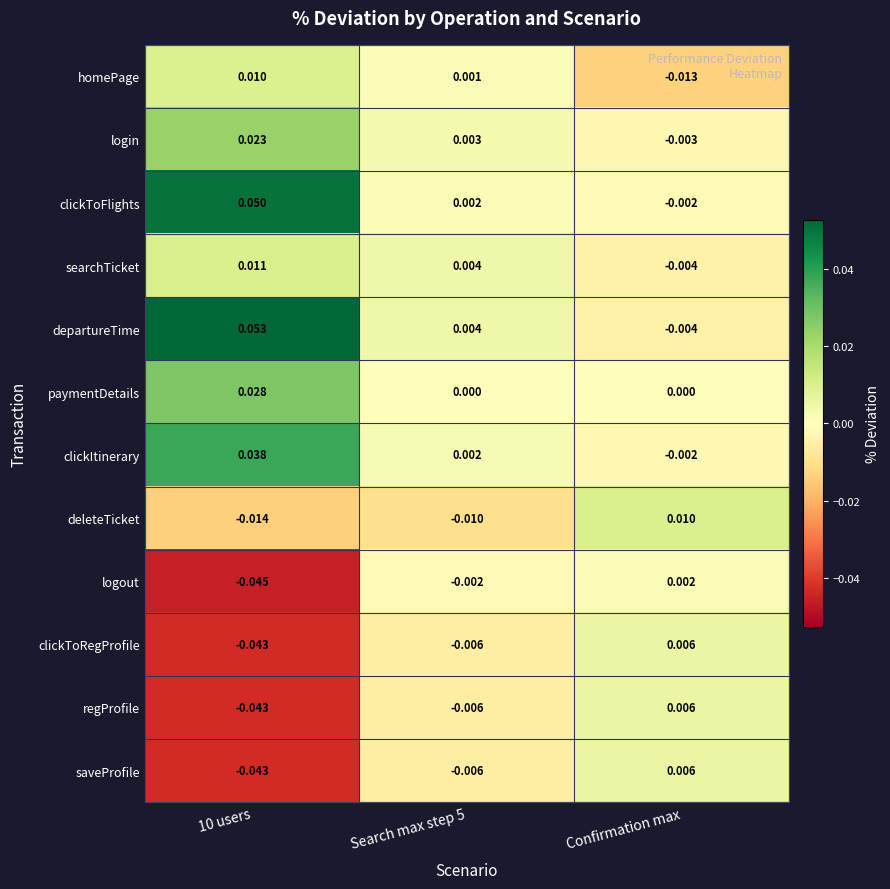

Which series has the largest total across all categories?

departureTime